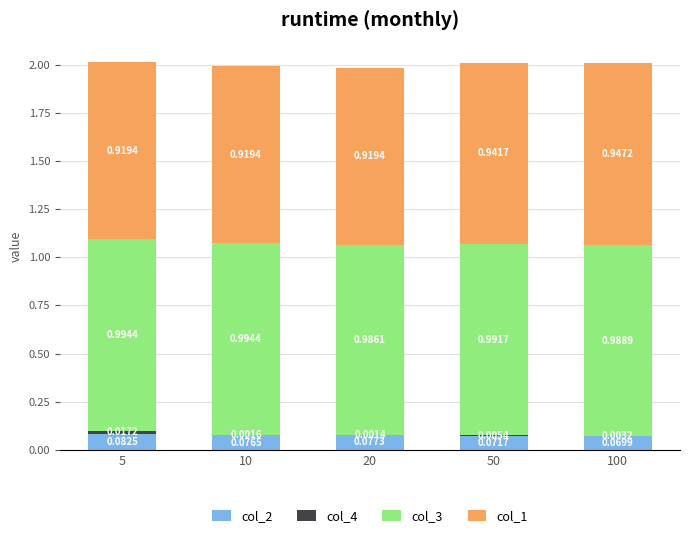

At which category is the sum across all series the highest?

5